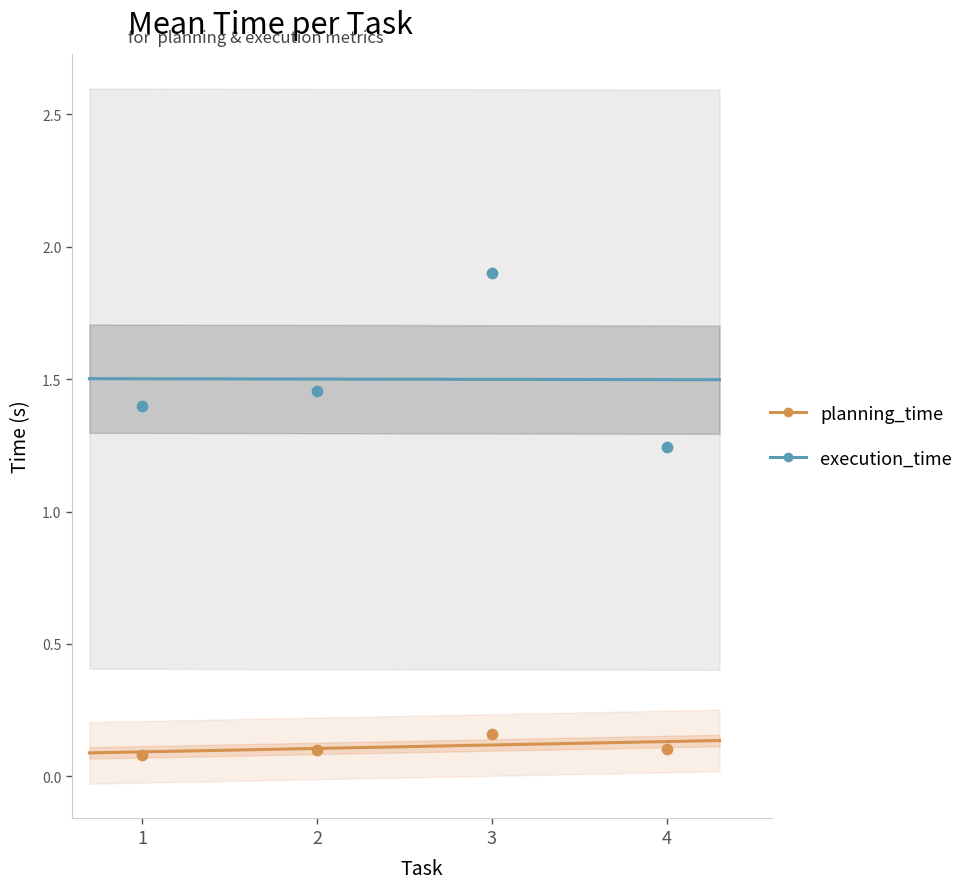

Is the value of avg_planning_time at 1 greater than the value of avg_execution_time at 1?

No